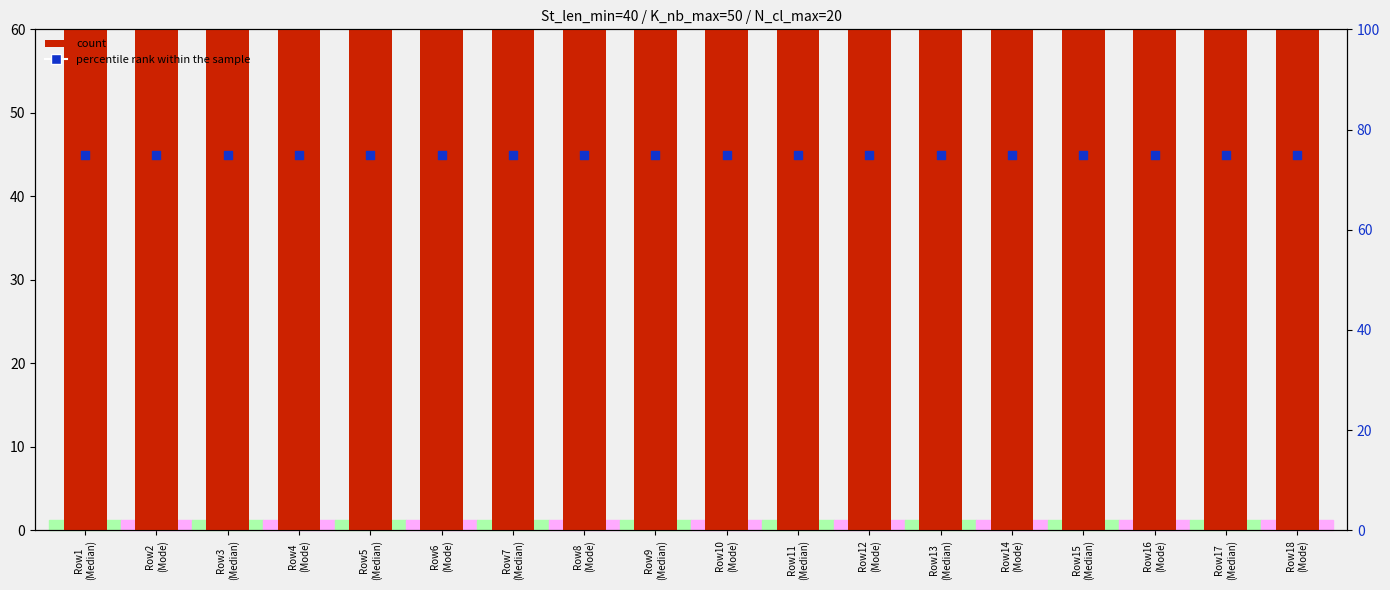

Which series has the largest total across all categories?

count